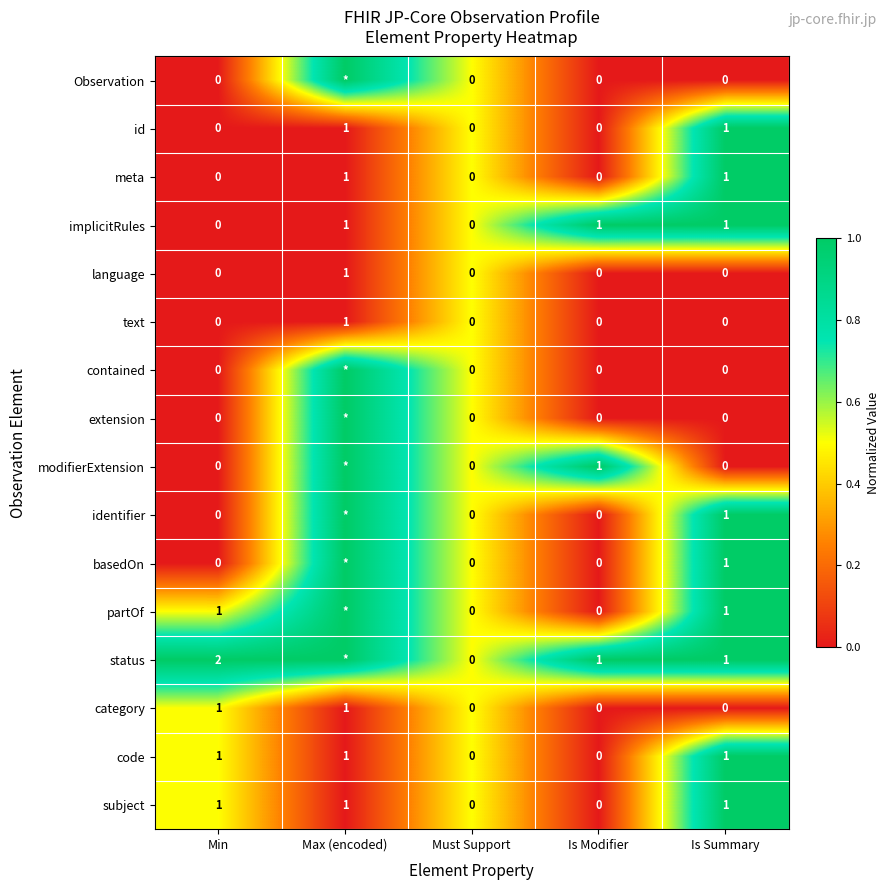

How many positive values does the meta series have?

2